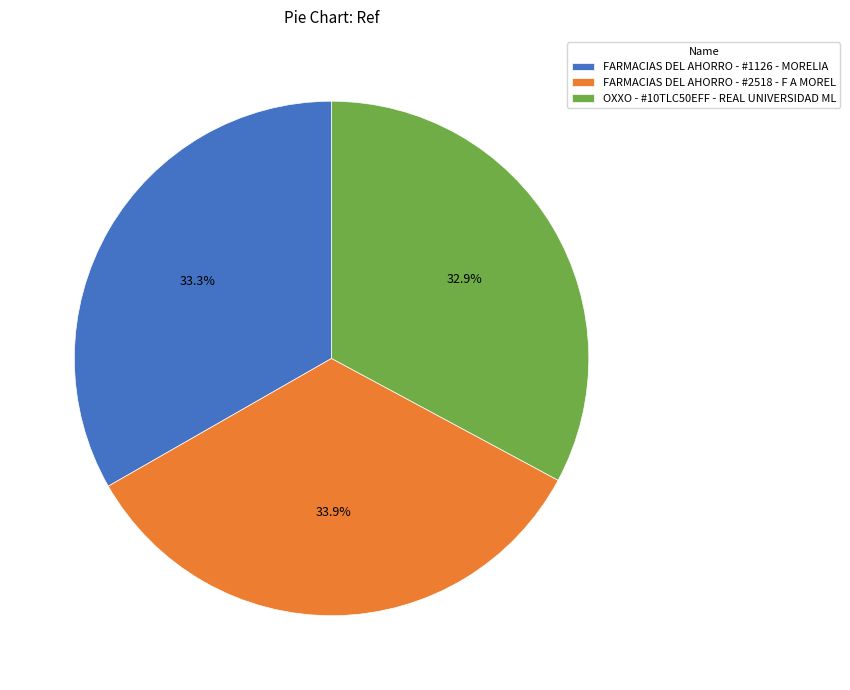

Which category has the biggest portion of the pie?

FARMACIAS DEL AHORRO - #2518 - F A MOREL